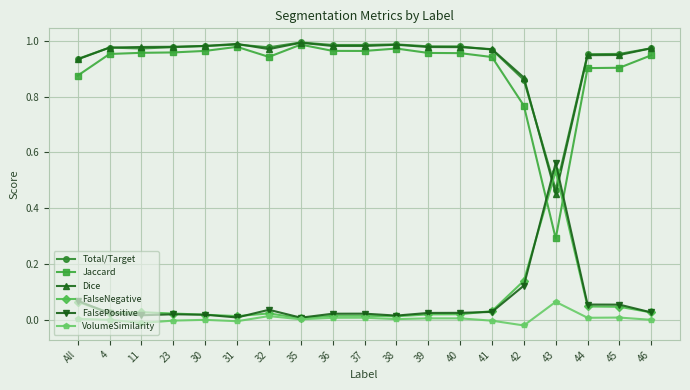

The FalseNegative series shows 0.1 at 45. True or false?

False